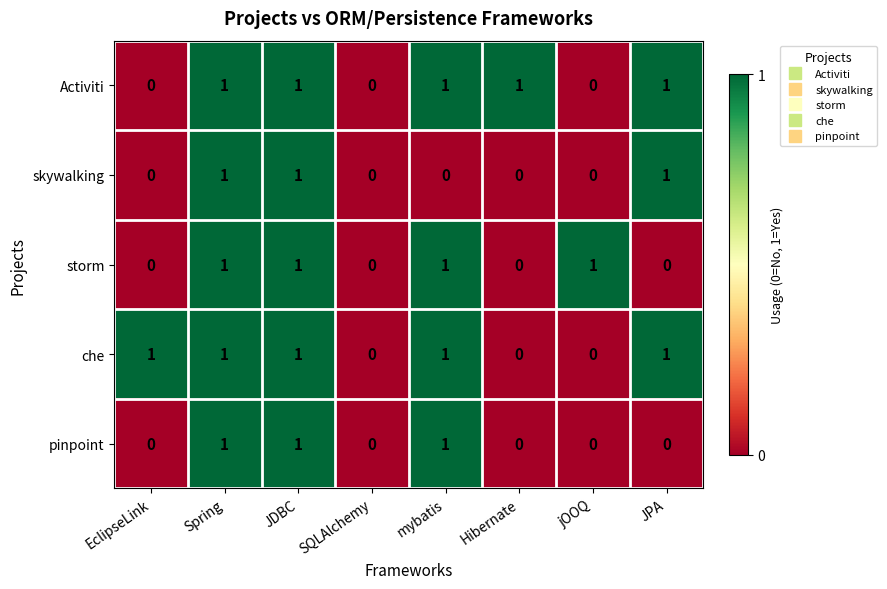

The value of Activiti at Spring is 1. True or false?

True